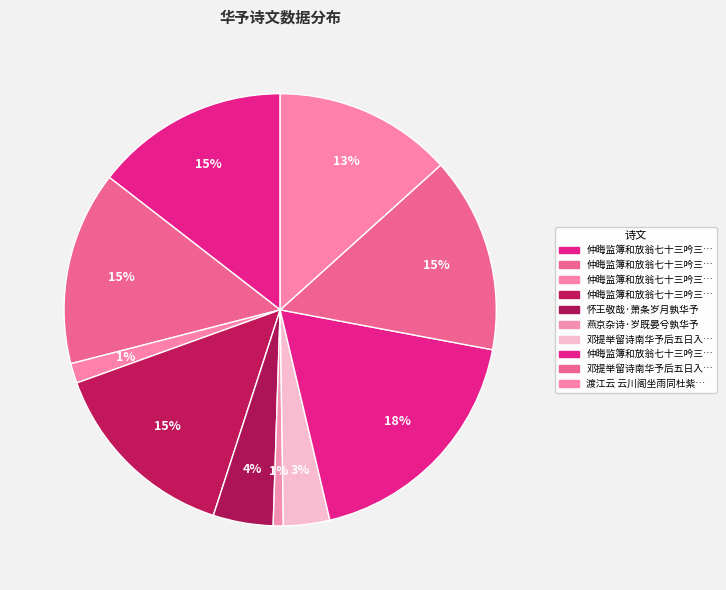

How many slices are in this pie chart?

10